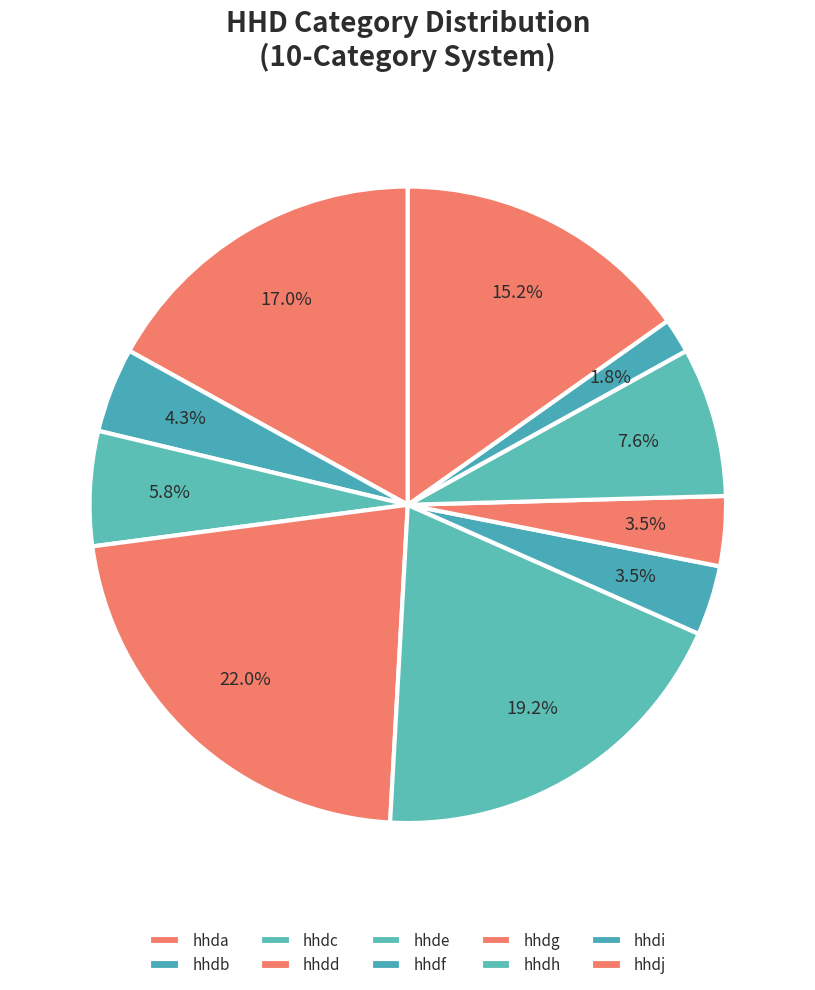

To the nearest percent, what percentage of the pie is hhde?

19%